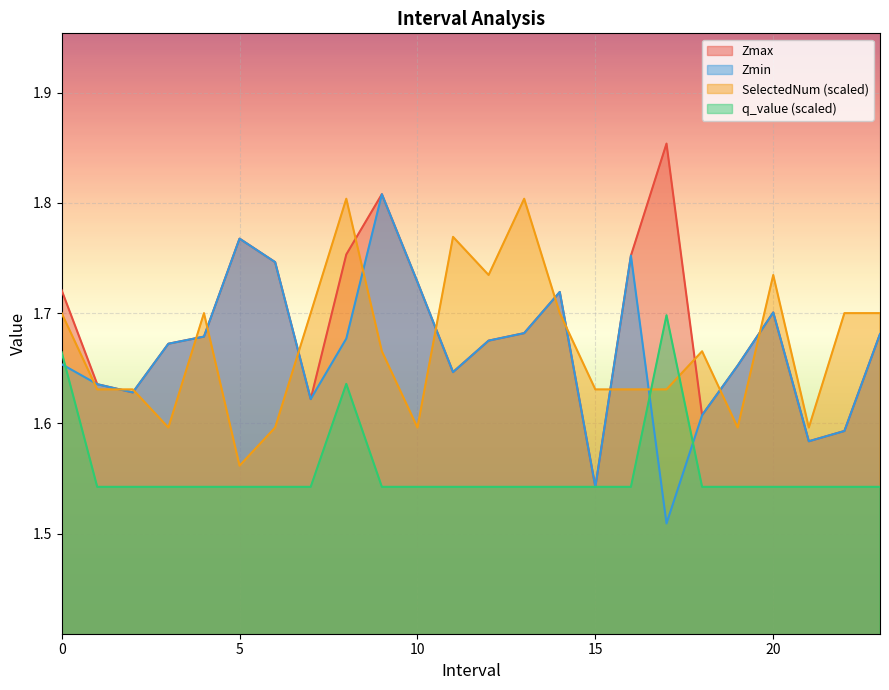

How many lines are shown in the chart?

4